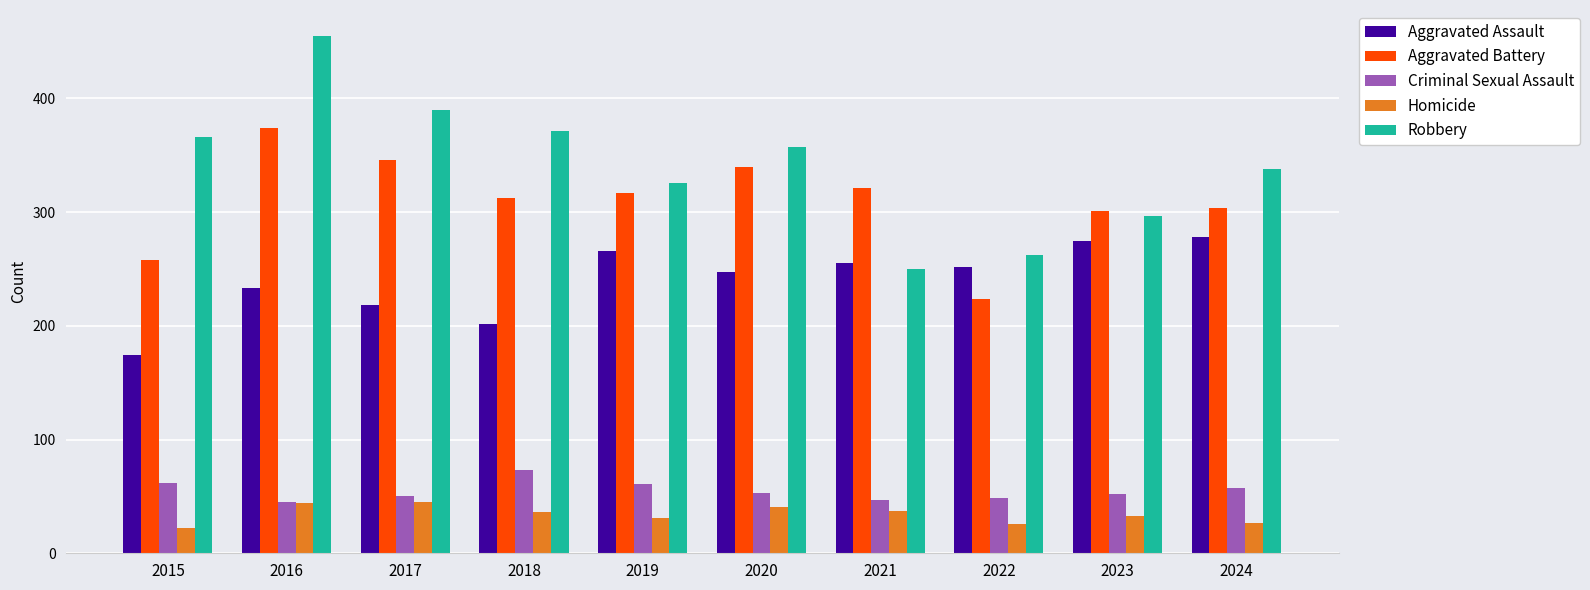

Is it true that Aggravated Battery equals 135 at 2020?

False